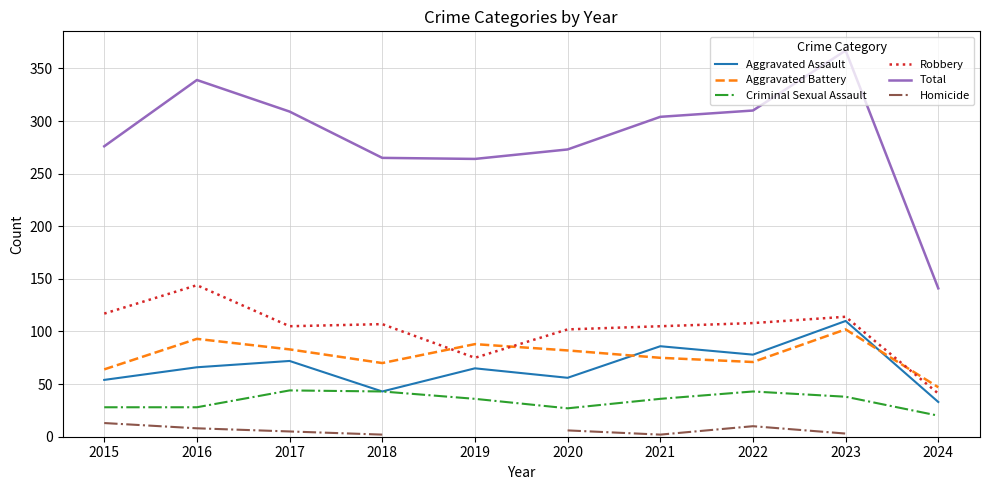

What is the maximum value for Robbery?

144